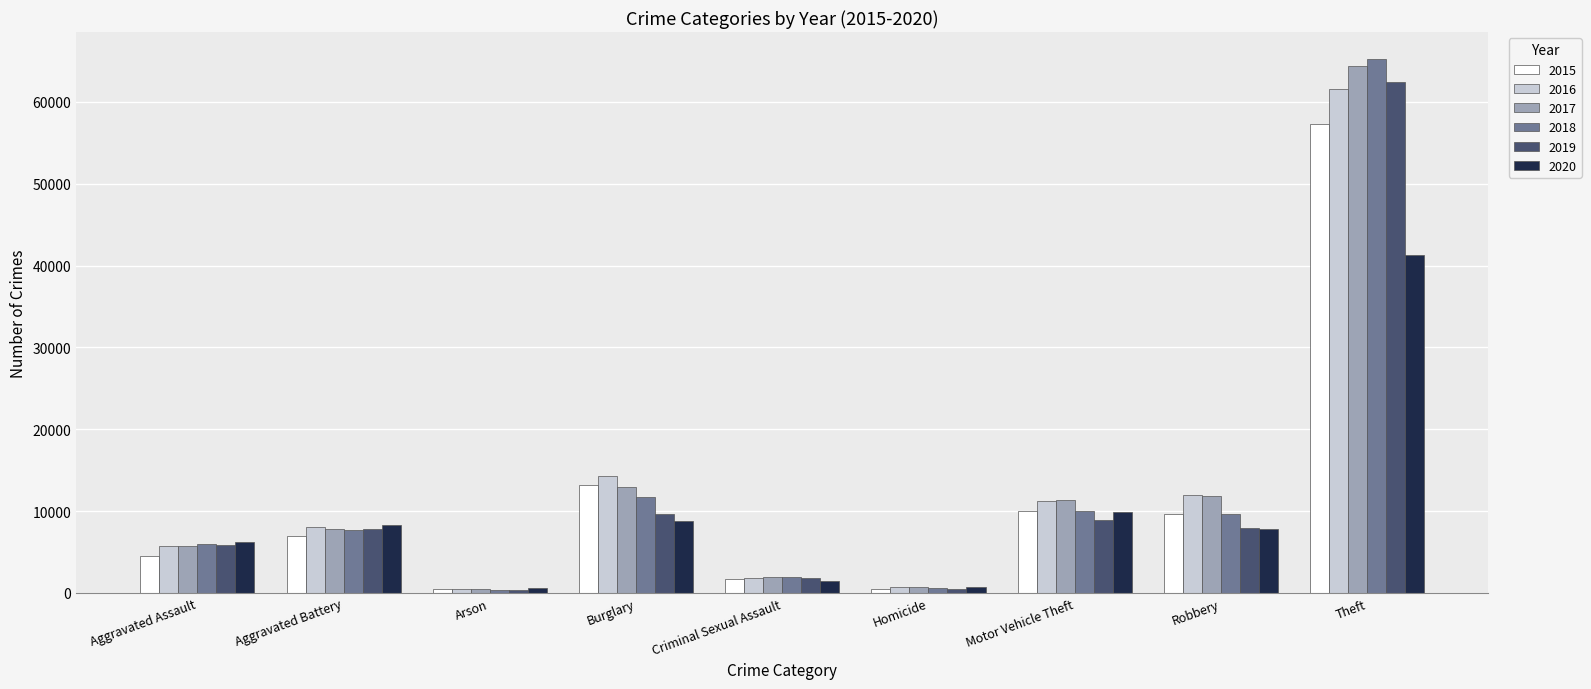

The 2017 series shows 444 at Arson. True or false?

True